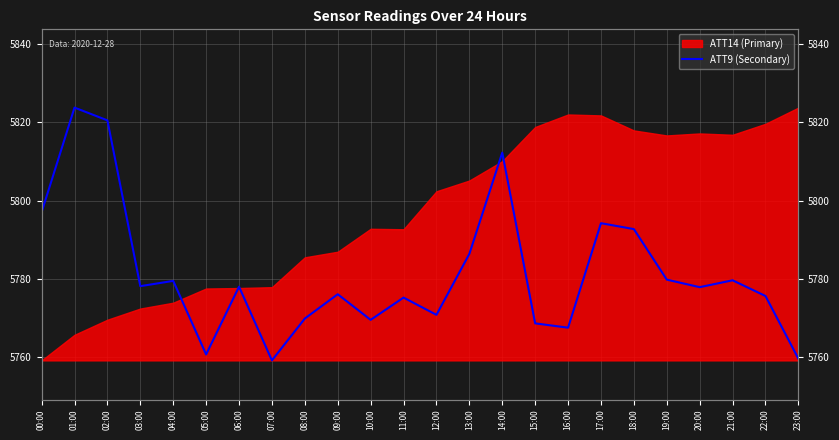

The value at 08:00 is 1259.6. True or false?

False